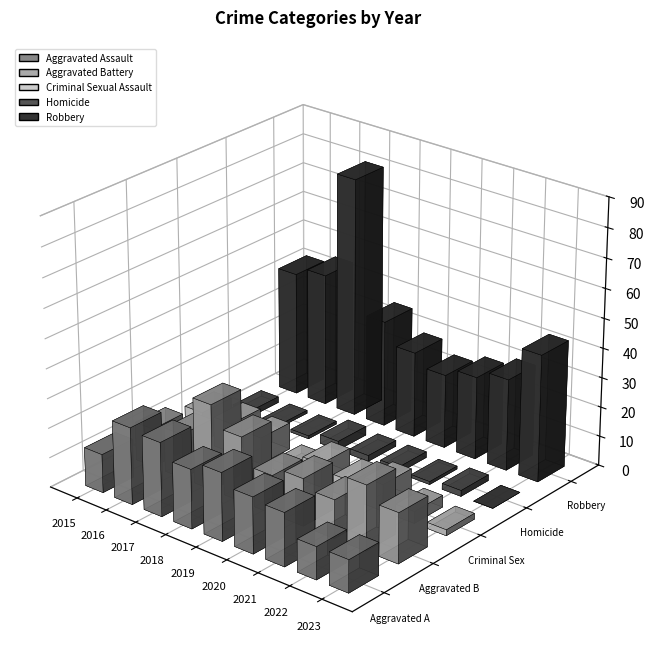

Count the number of data series in this chart.

5